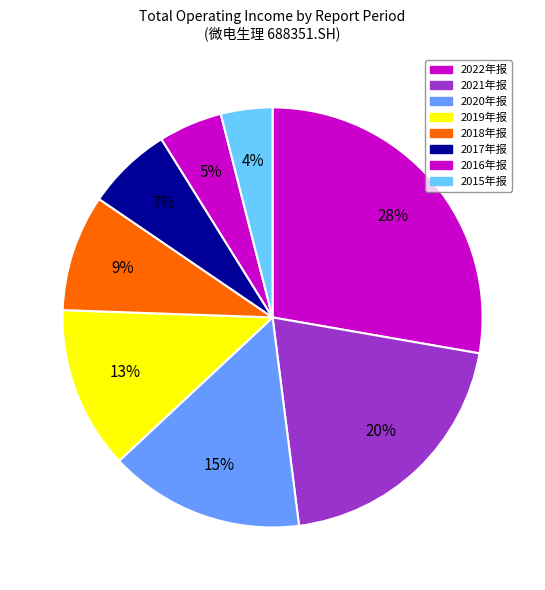

To the nearest percent, what is the difference between the 2018年报 and 2021年报 slice percentages?

11%